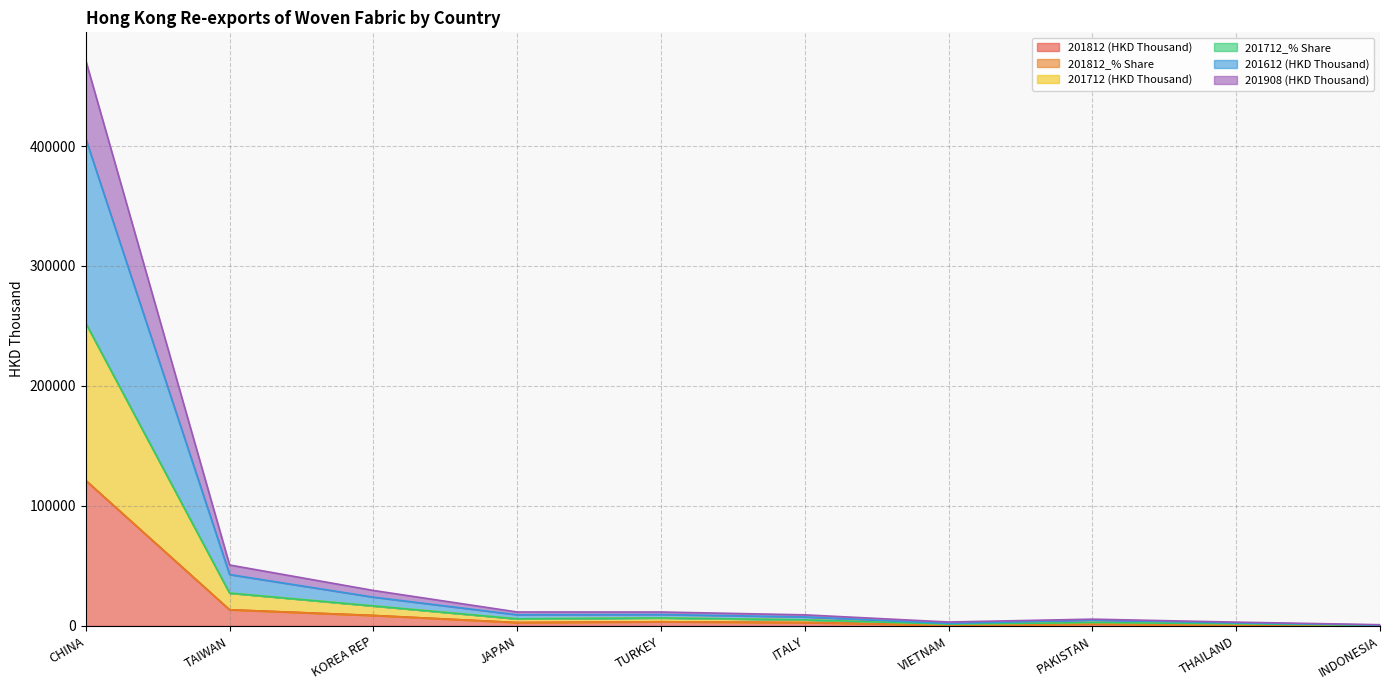

At which category is the sum across all series the highest?

CHINA